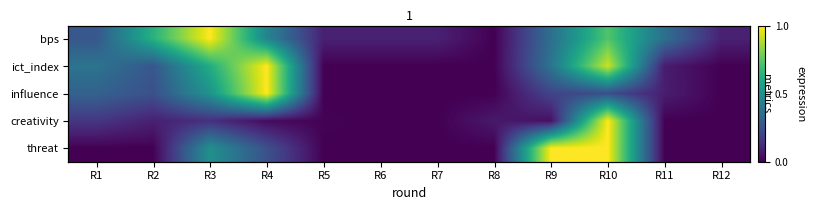

What is the average value of the threat series?

0.2